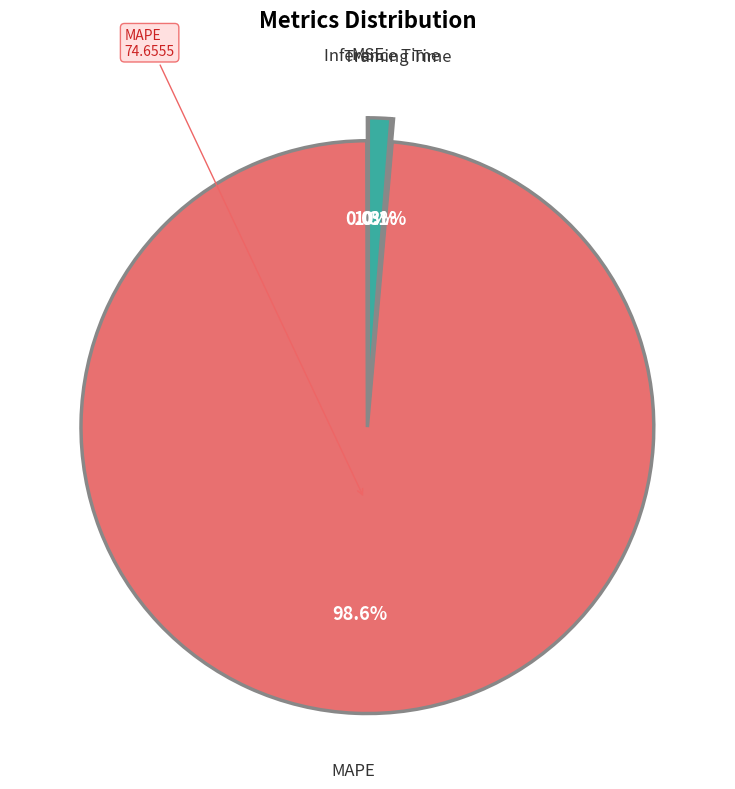

Is it true that MAPE is 99% of the pie?

True